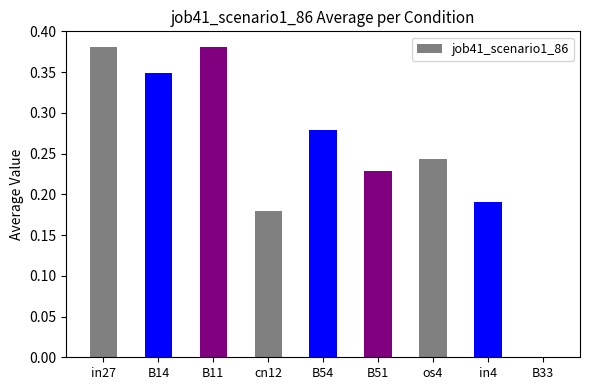

What is the change in value from B14 to B51?

-0.1